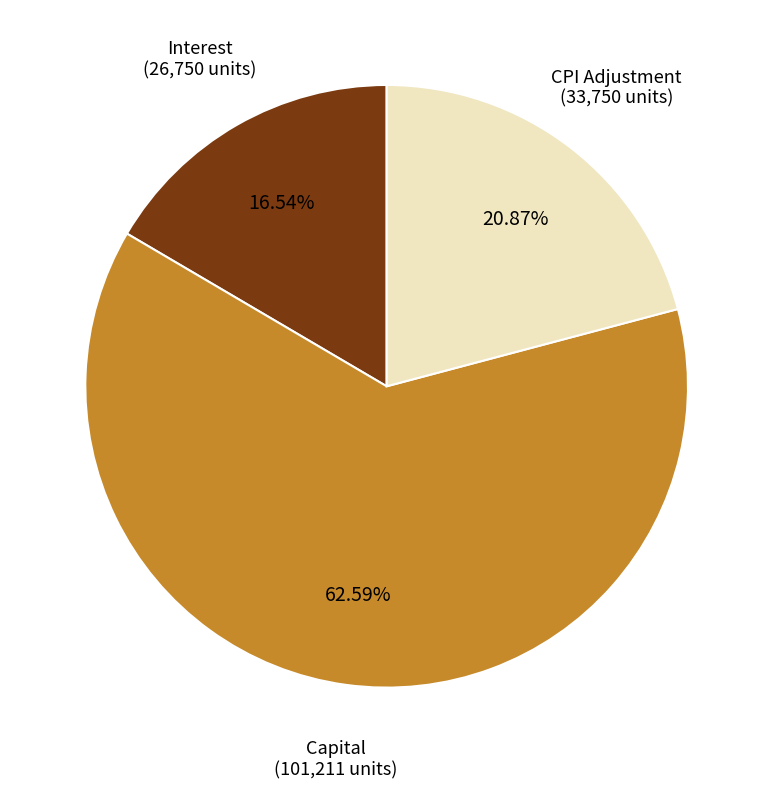

Does Capital represent more than half of the total?

Yes